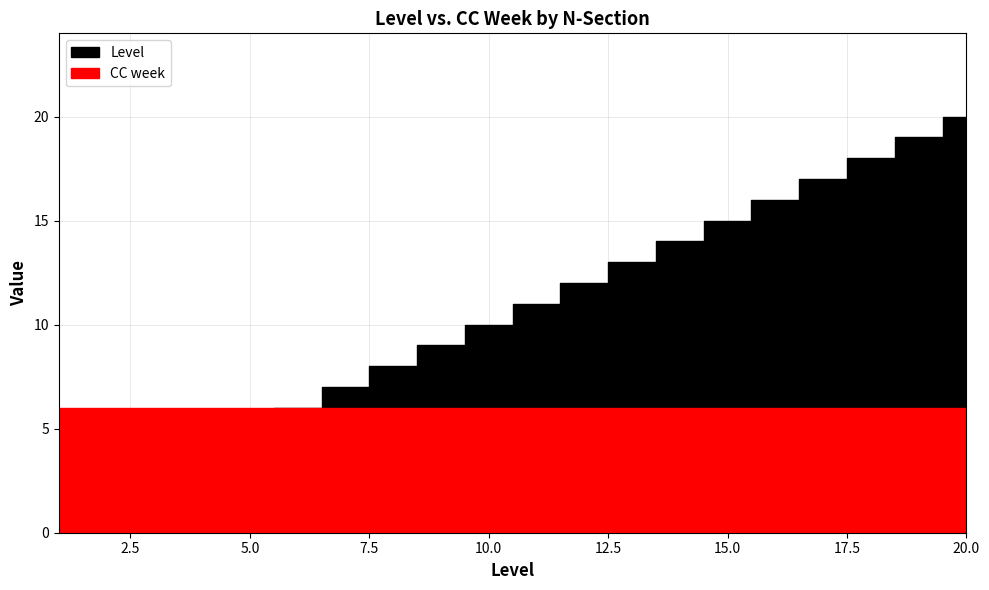

Which series has the largest total across all categories?

Level